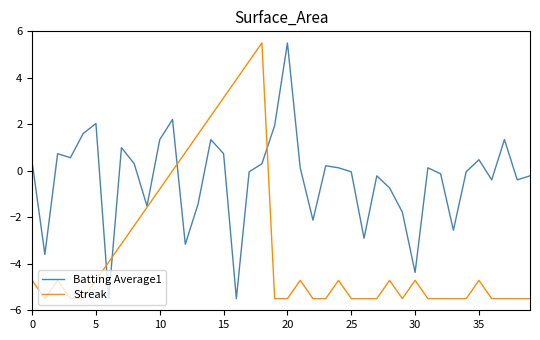

Which series has the largest total across all categories?

Batting Average1